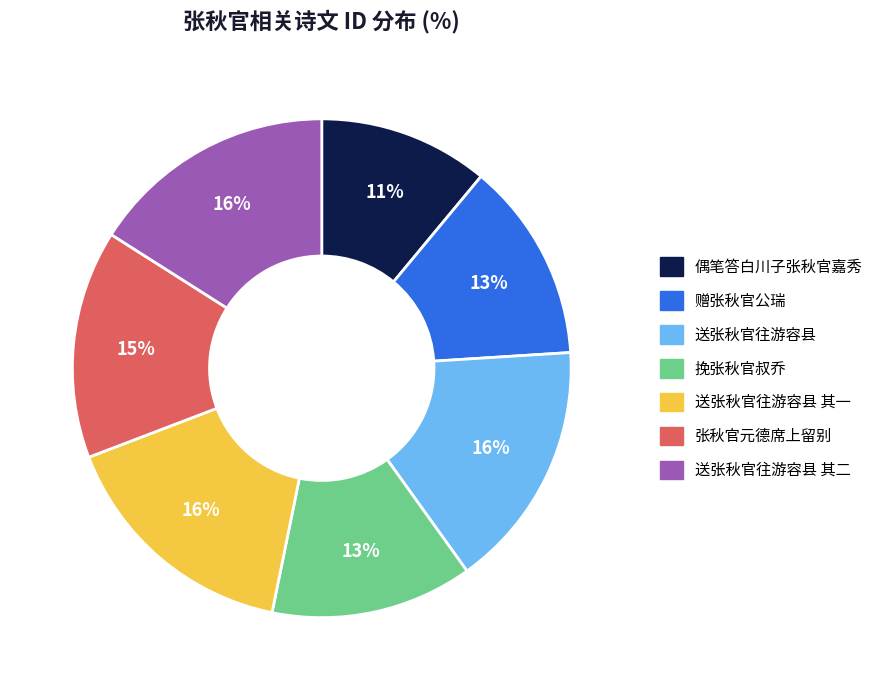

Is there a majority slice in this chart?

No